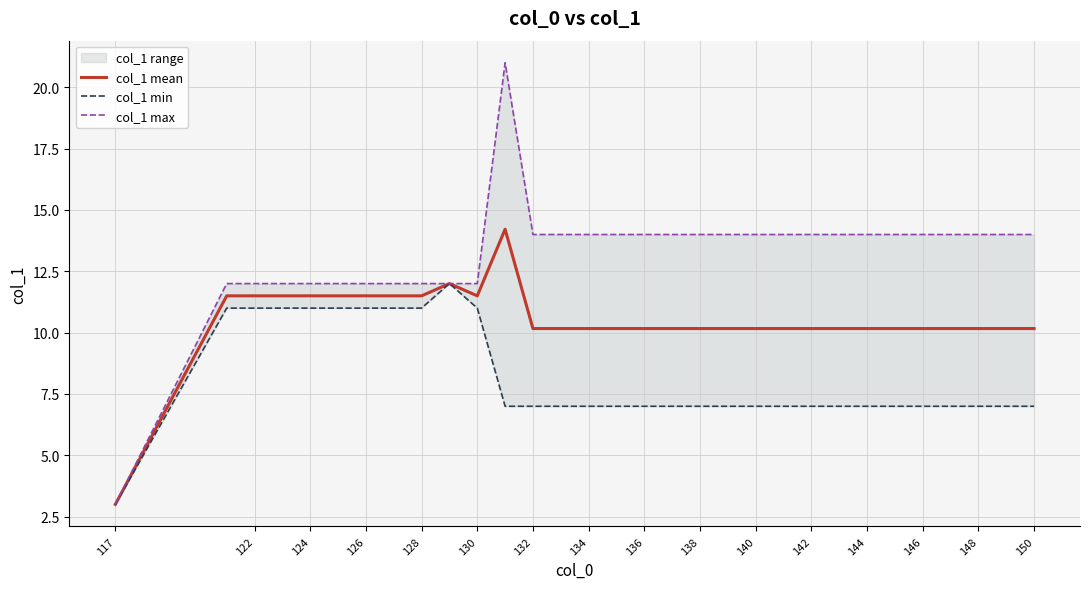

True or false: col_1 mean and col_1 max intersect in this chart.

False